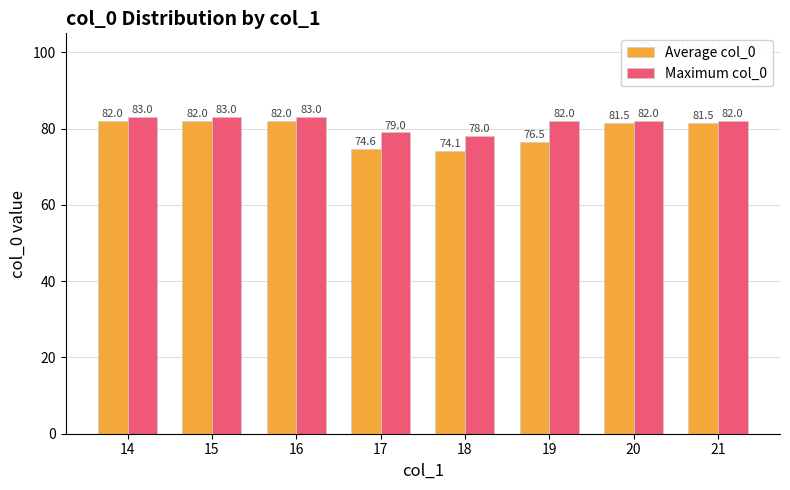

What is the value of the Maximum col_0 bar at the 1st from the left?

83.0